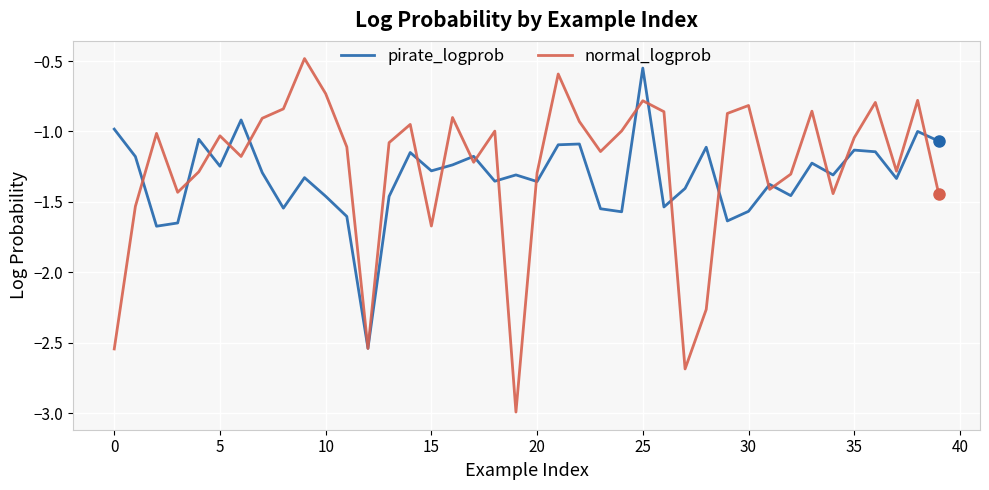

What is the difference between the maximum and minimum values in the normal_logprob series?

2.5